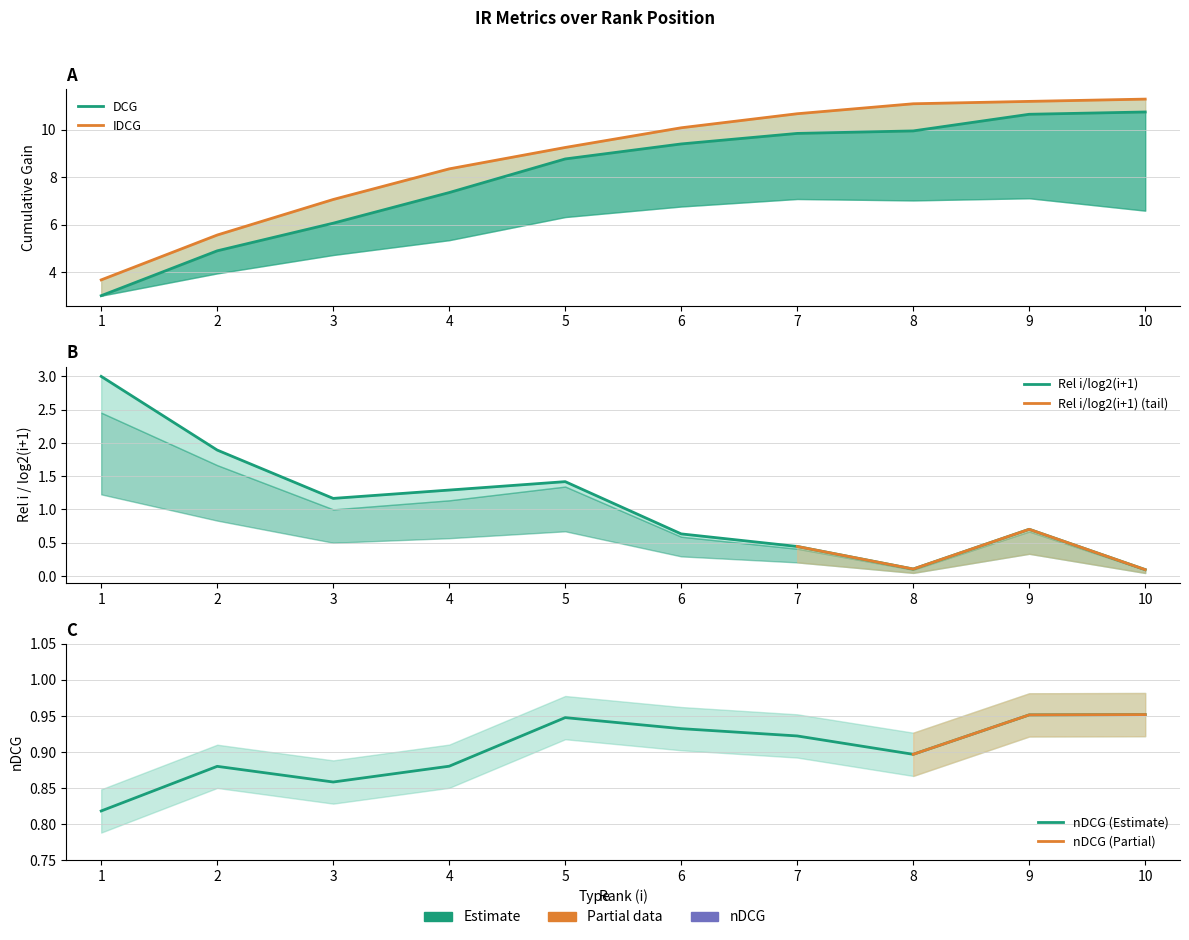

How many interior local valleys does the Rel i/log2(i+1) series have?

2